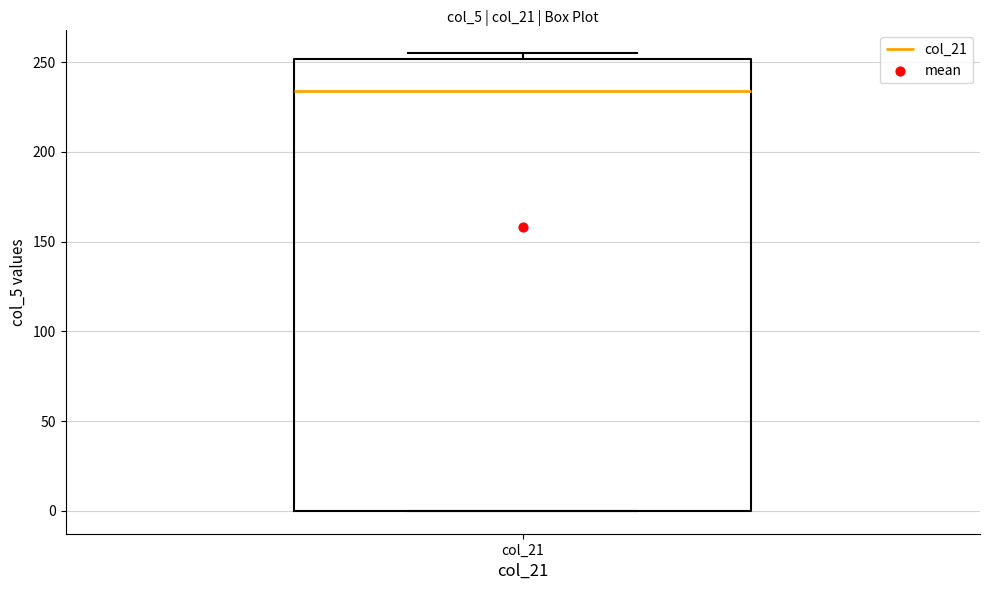

Transcribe this box plot: give where the median line is, the range the box spans, and where the two whiskers end, as read against the y-axis. The values are not printed on the chart, so give them approximately, as read against the axis.

median 235, box 0 to 250, whiskers 0 to 255